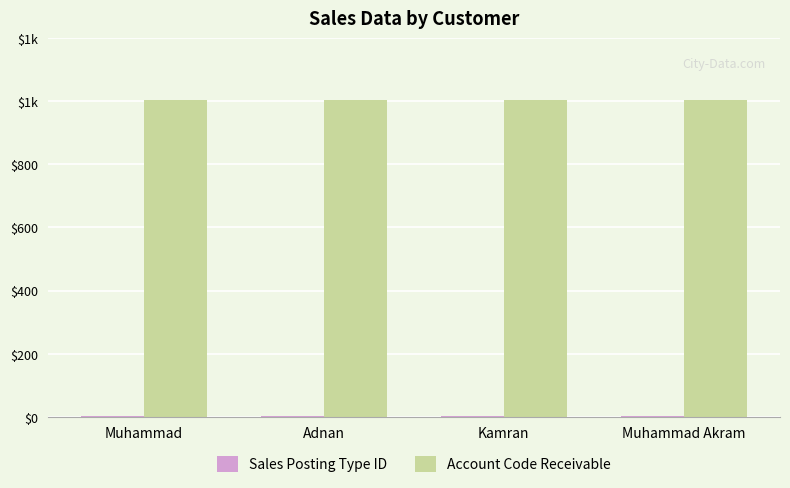

At how many categories does at least one series exceed 945?

4